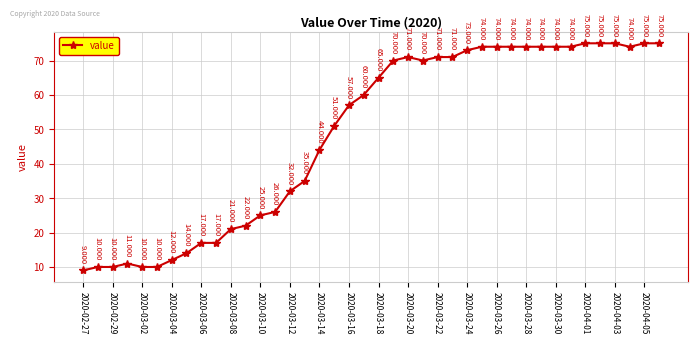

True or false: the data has more than 1 interior local peaks.

True